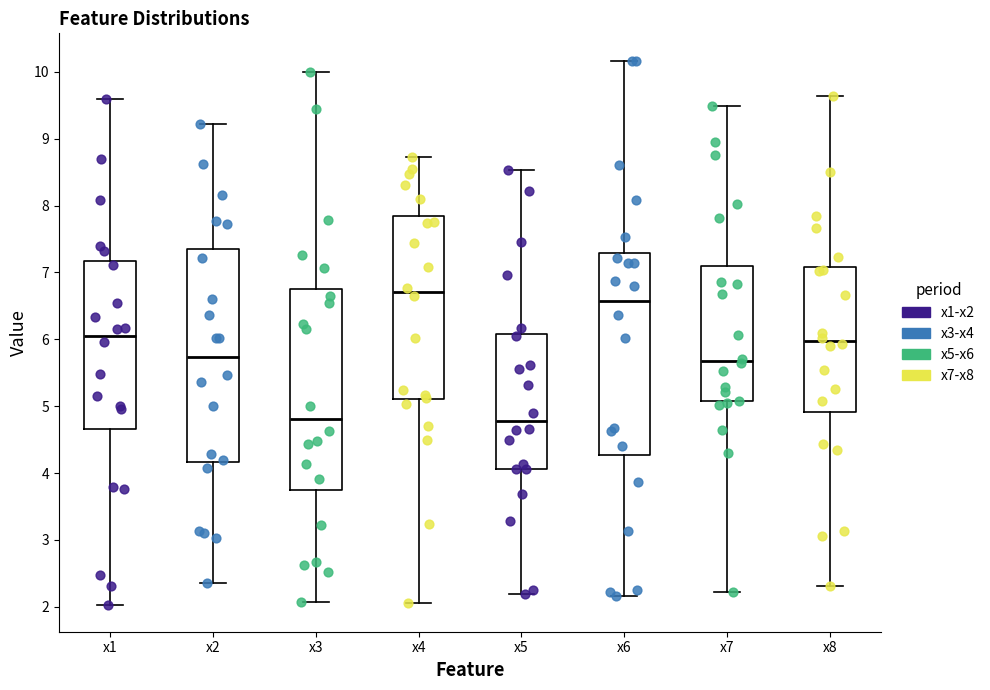

Where does the lower whisker of the box for x4 end on the y-axis? The values are not printed on the chart, so give them approximately, as read against the axis.

2.1